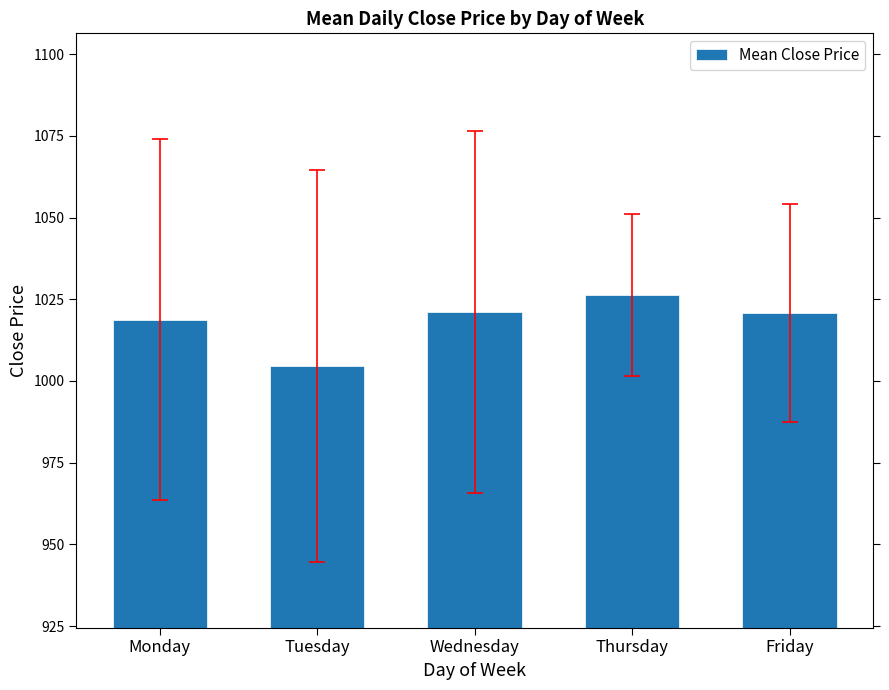

What is the difference between the values at Friday and Tuesday?

16.3